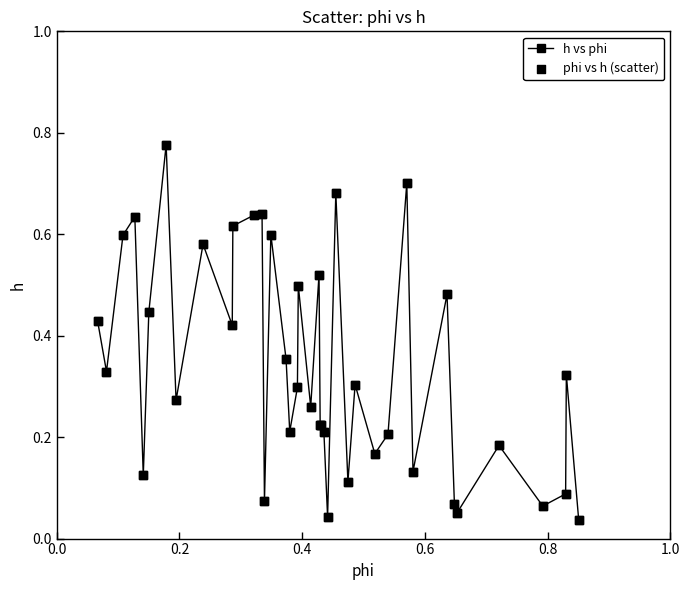

What is the sum of all values?

13.6